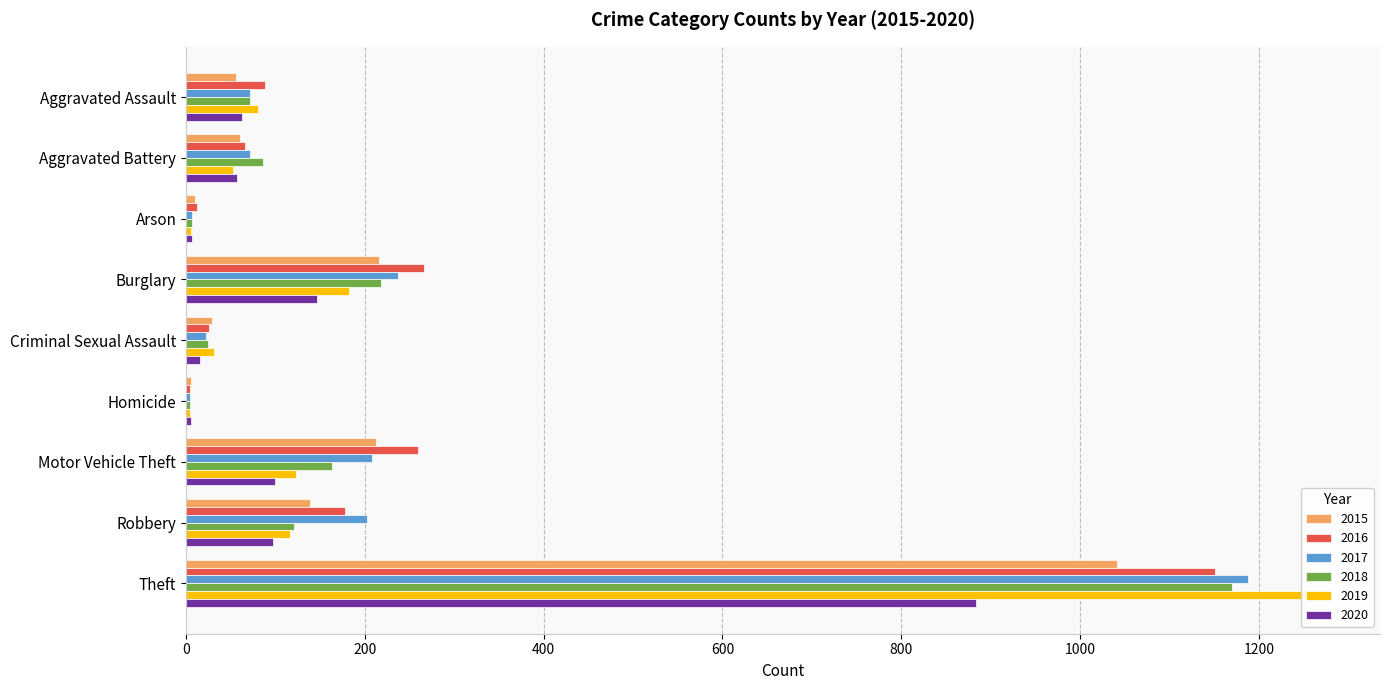

What is the sum of the 2018 values at Homicide and Aggravated Battery?

90